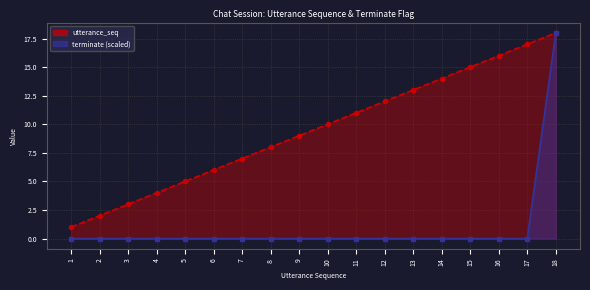

True or false: terminate_line has a value of 0 at 7.

True